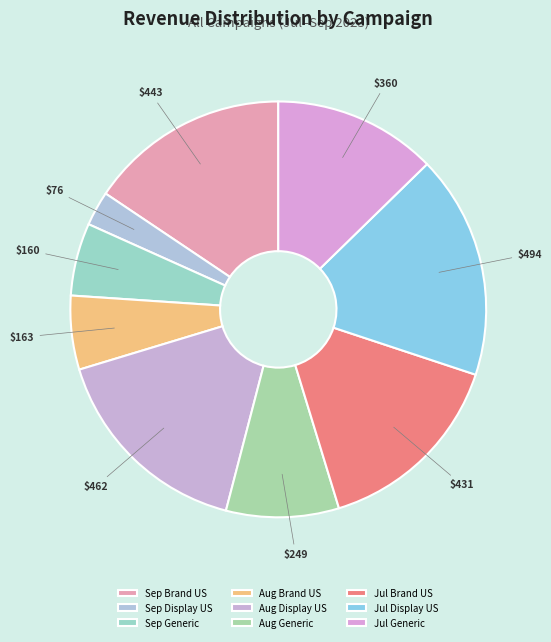

What percentage is the Jul Generic slice, to the nearest percent?

13%